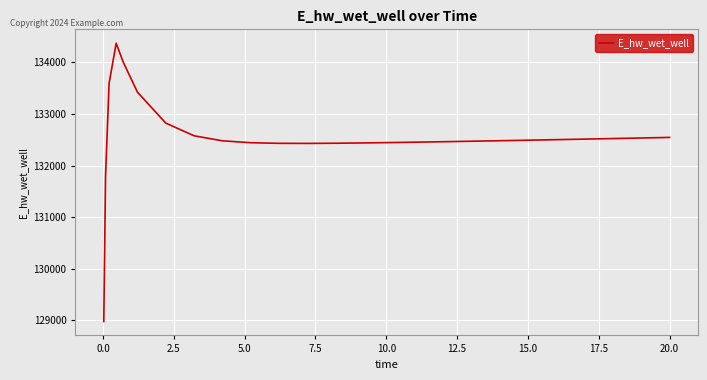

What is the minimum value shown in the chart?

128975.5